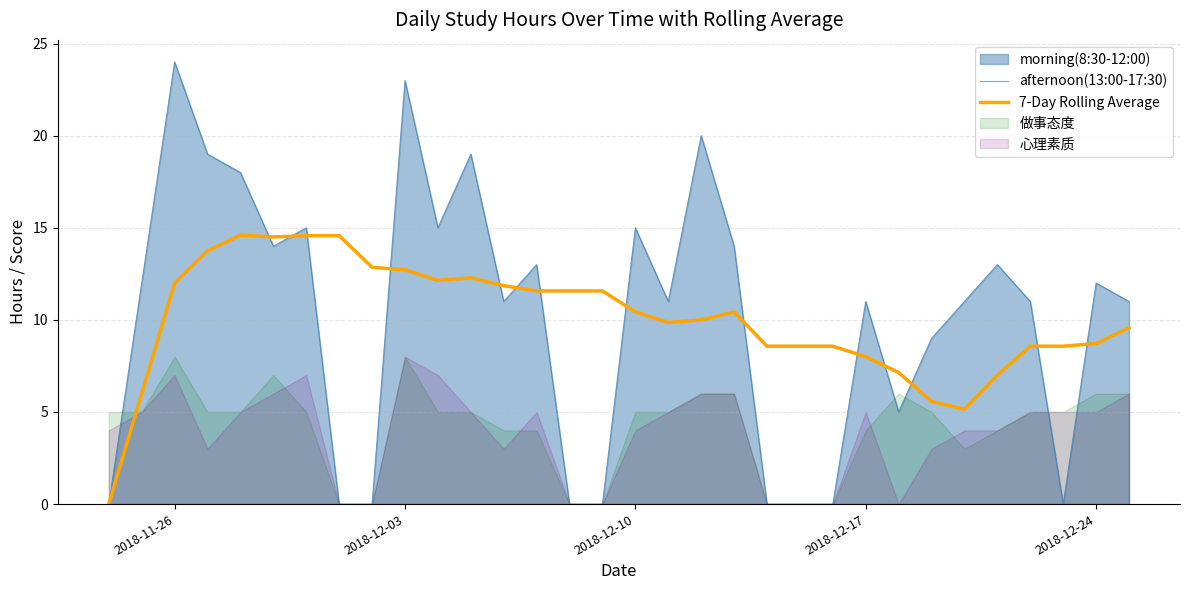

What is the highest value of the 7-Day Rolling Average series?

14.6